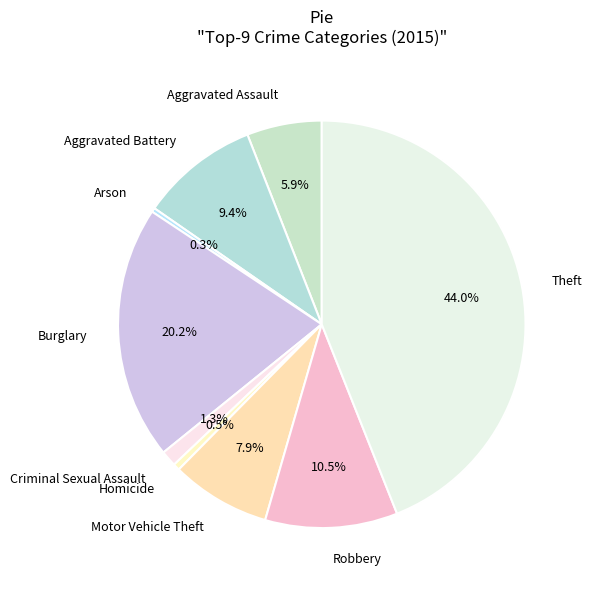

What is the ratio of the value at Robbery to the value at Aggravated Battery?

1.1